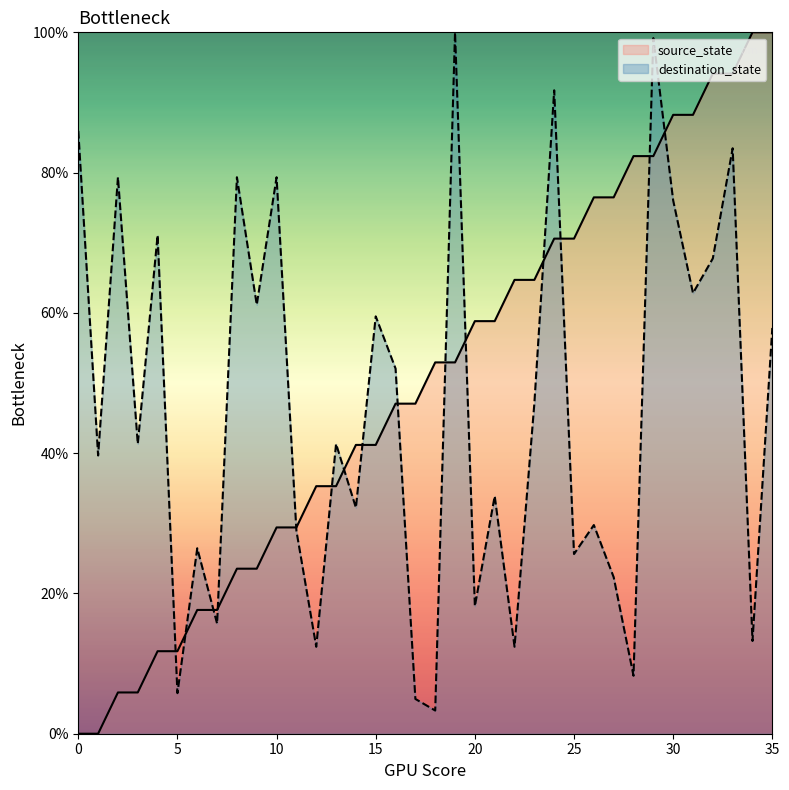

The value of destination_state at 22 is 3.2. True or false?

False